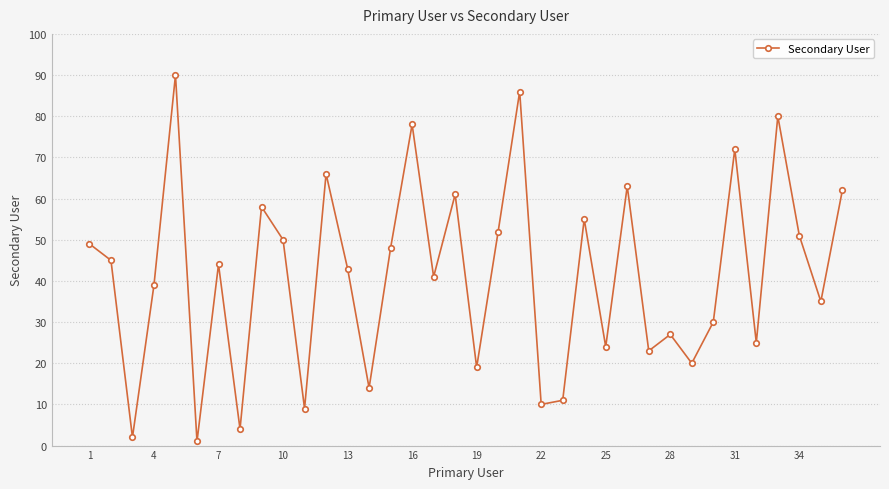

What is the greatest value displayed?

90